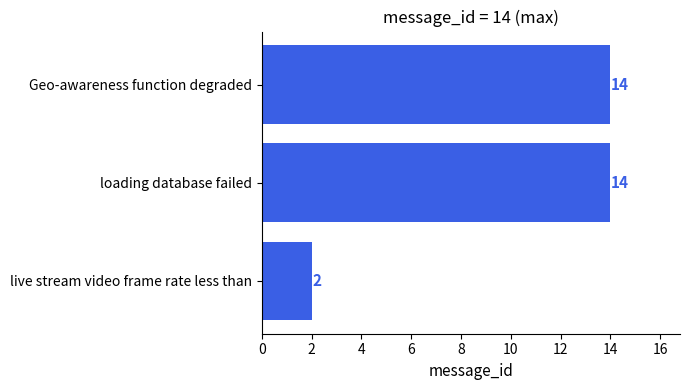

How many values are between 2 and 14?

3